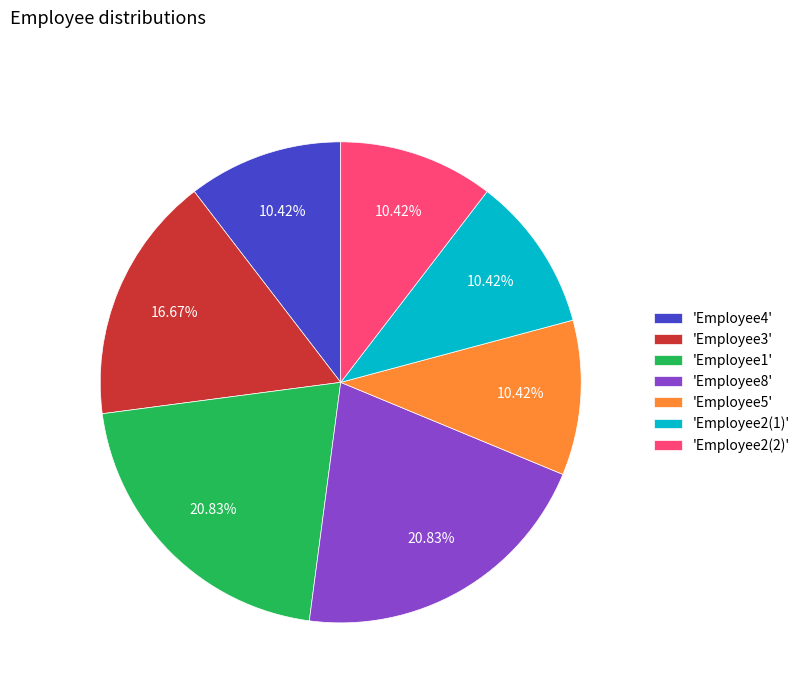

Is there a majority slice in this chart?

No